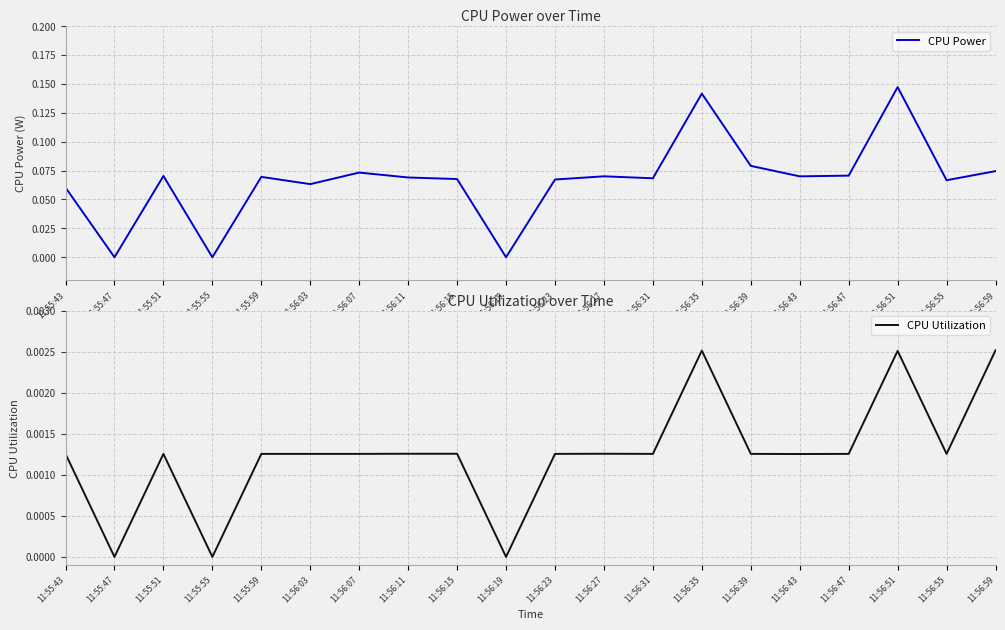

How many positive values does the CPU Utilization series have?

17